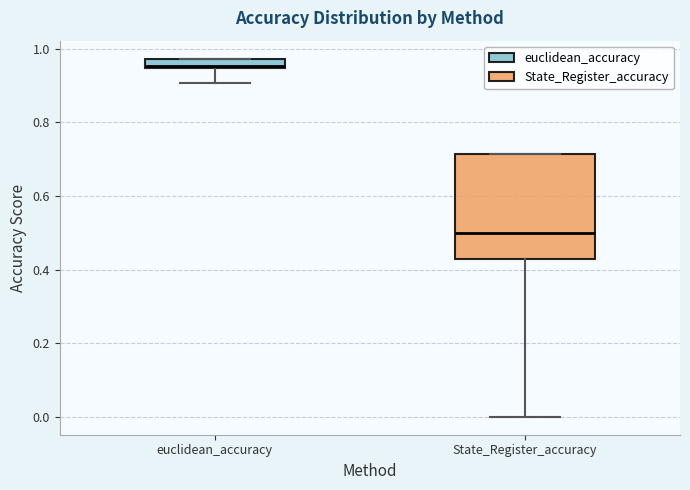

Where does the lower whisker of the box for State_Register_accuracy end on the y-axis? The values are not printed on the chart, so give them approximately, as read against the axis.

0.00